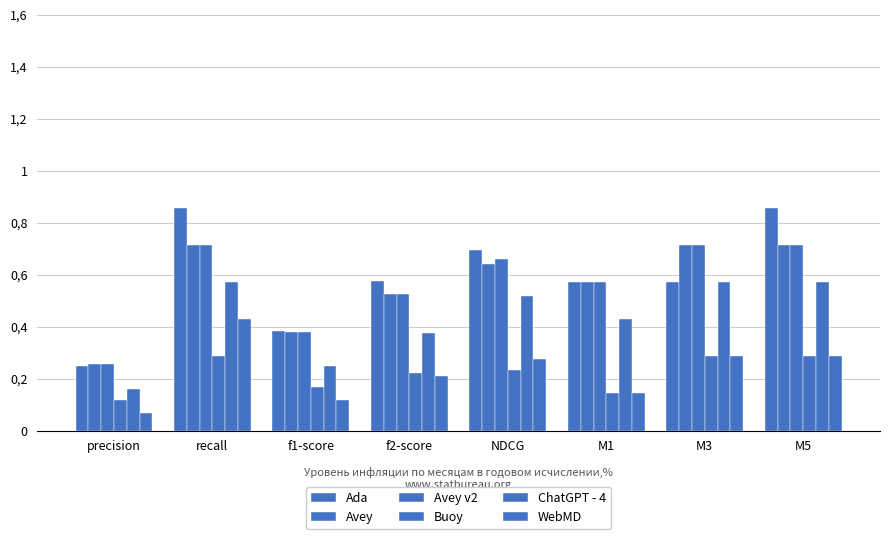

The value of Ada at f2-score is 0.6. True or false?

True